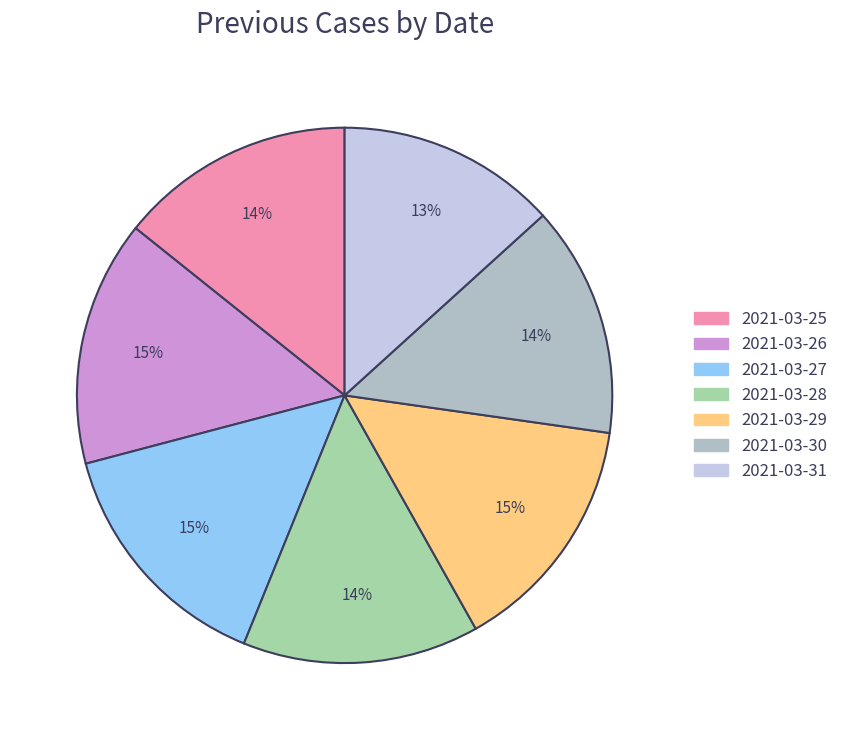

How many slices are in this pie chart?

7